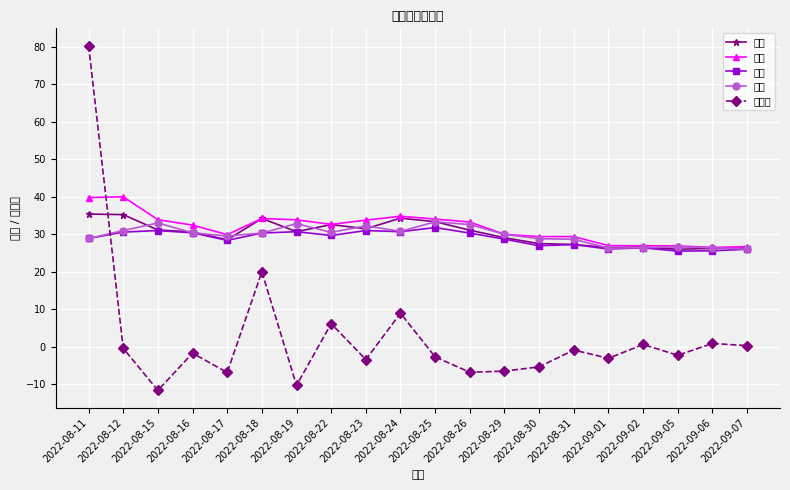

At which label does 最低 first exceed 29?

2022-08-12